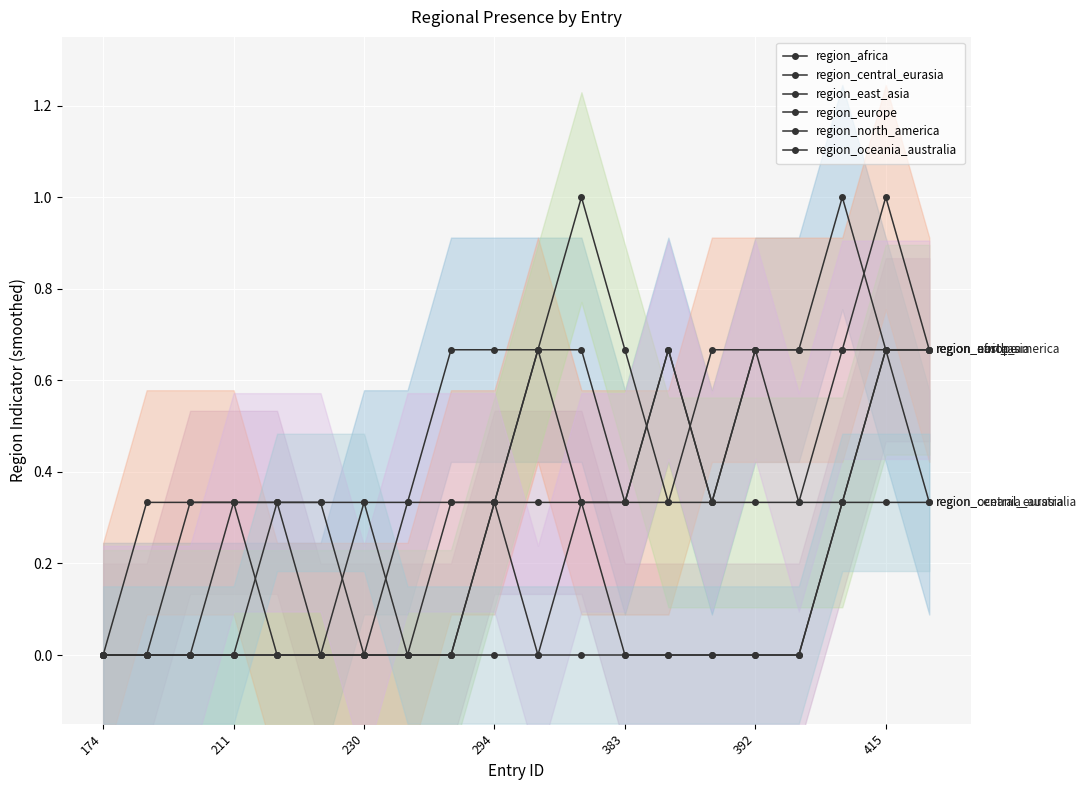

At which category is the sum across all series the highest?

415